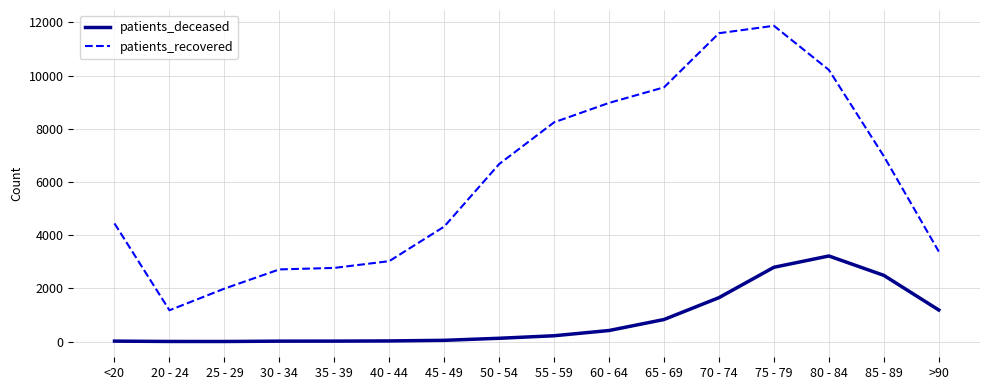

What are all the series names shown in the legend?

patients_deceased, patients_recovered